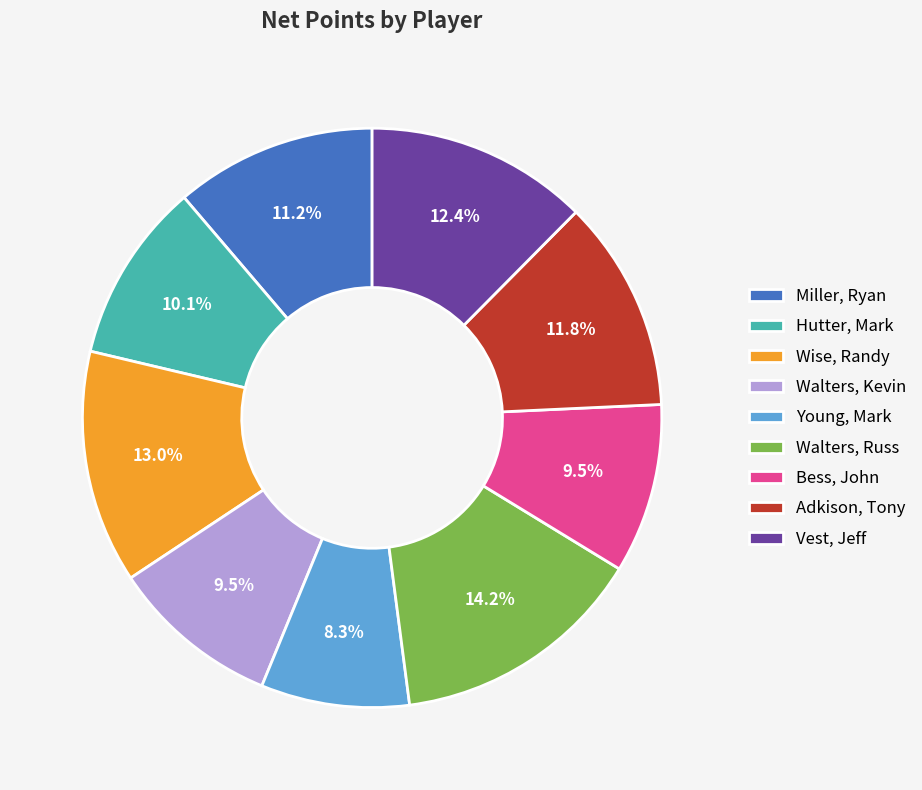

To the nearest percent, what is the difference between the largest and smallest slice percentages?

6%